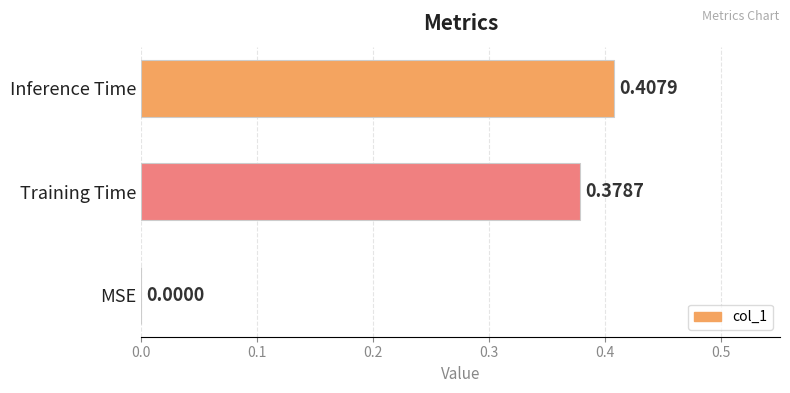

Which has a higher value, Inference Time or Training Time?

Inference Time